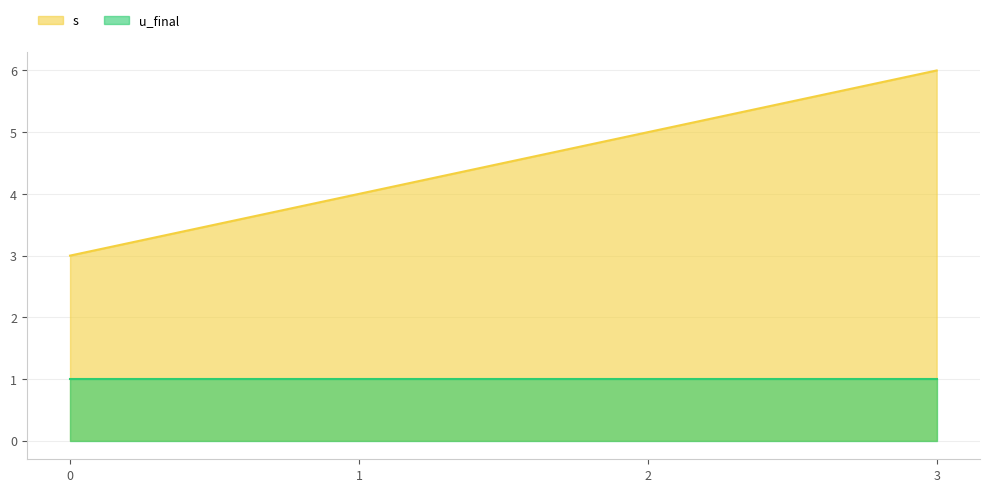

What is the average value?

4